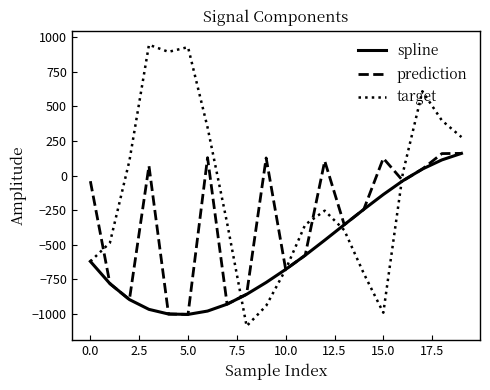

Which series has the largest total across all categories?

target